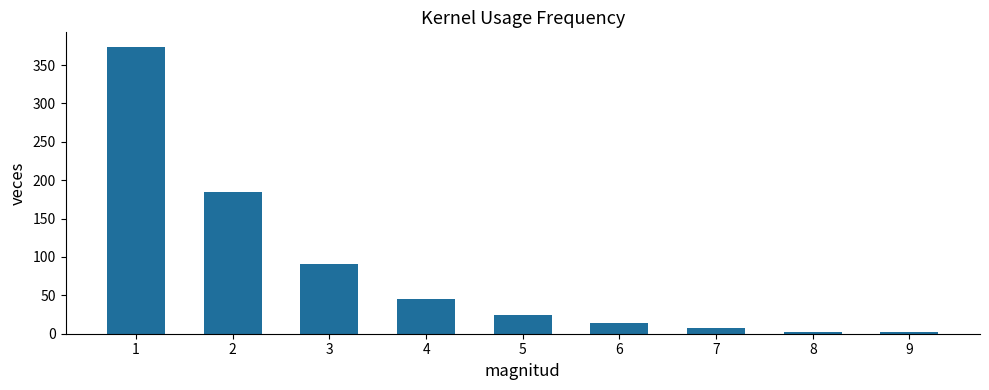

What is the change in value from 4 to 6?

-31